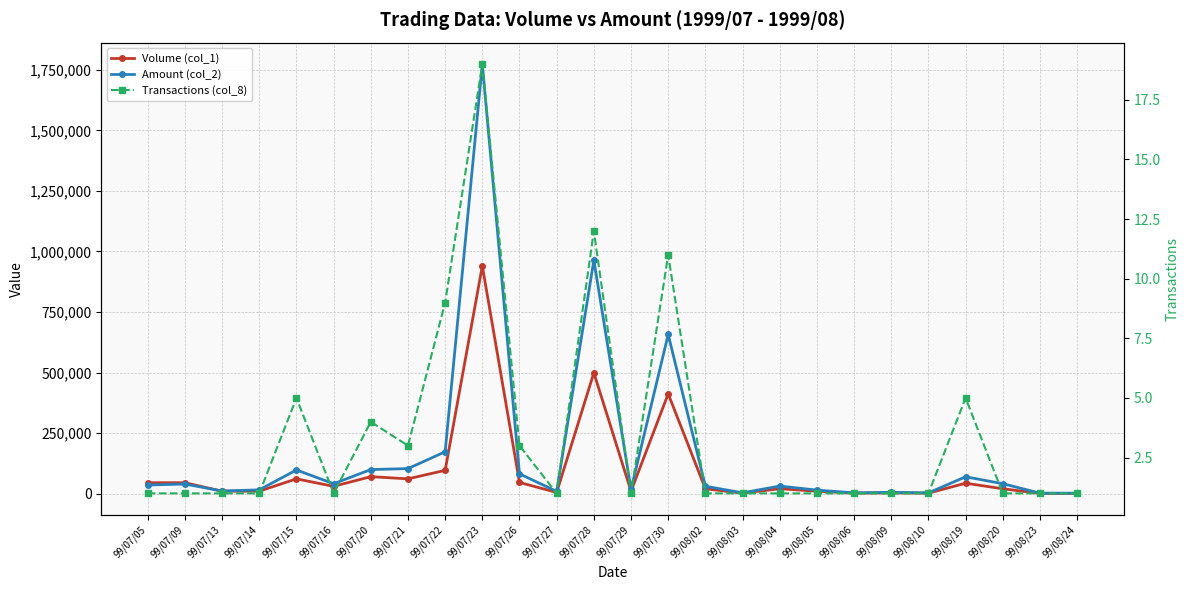

List the series in order of their peak value, lowest first.

Transactions (col_8), Volume (col_1), Amount (col_2)